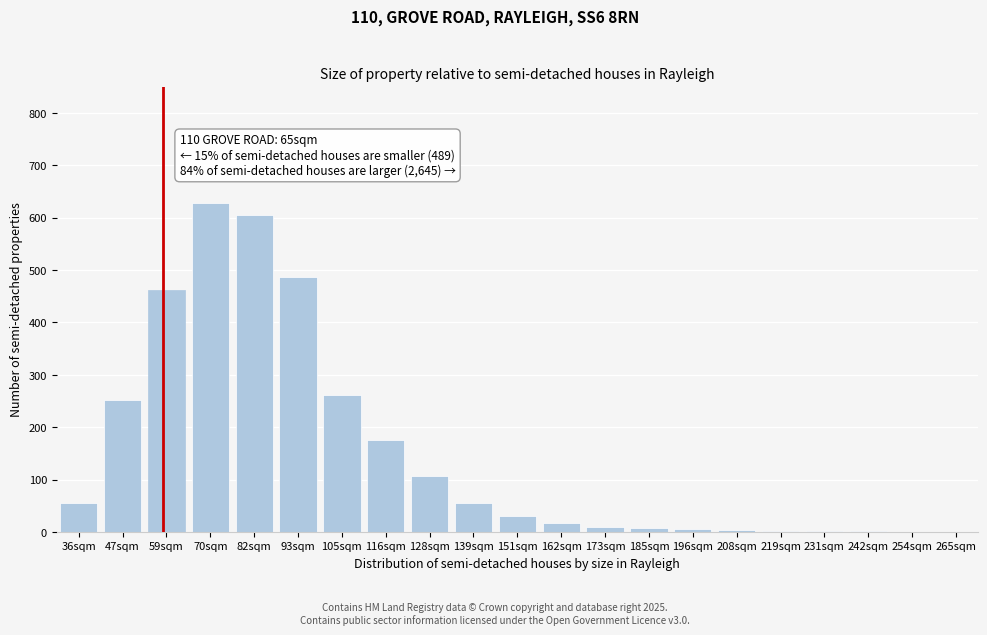

What is the sum of all values?

3162